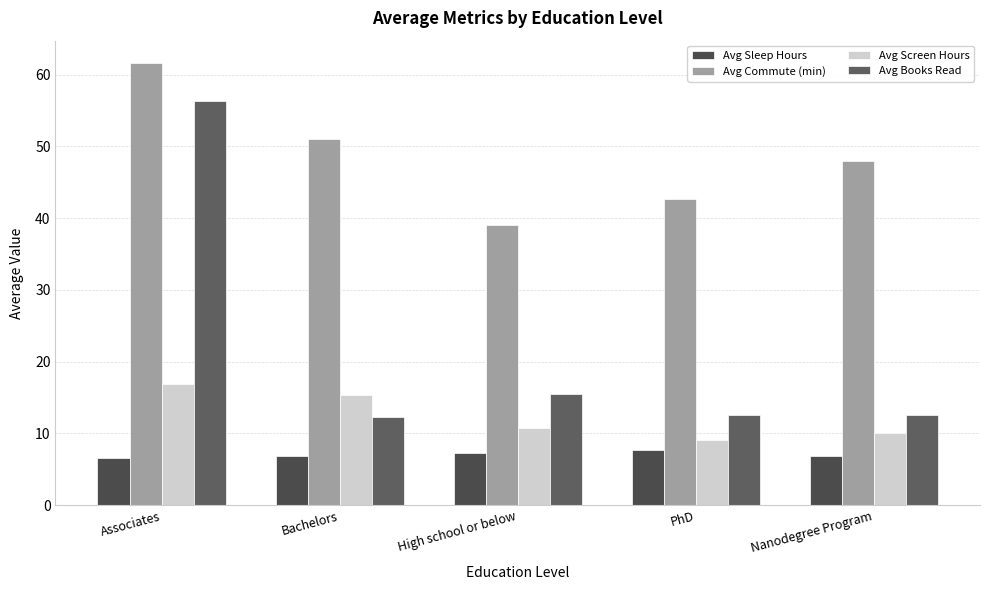

Which series changed the most between Associates and Nanodegree Program?

Avg Books Read